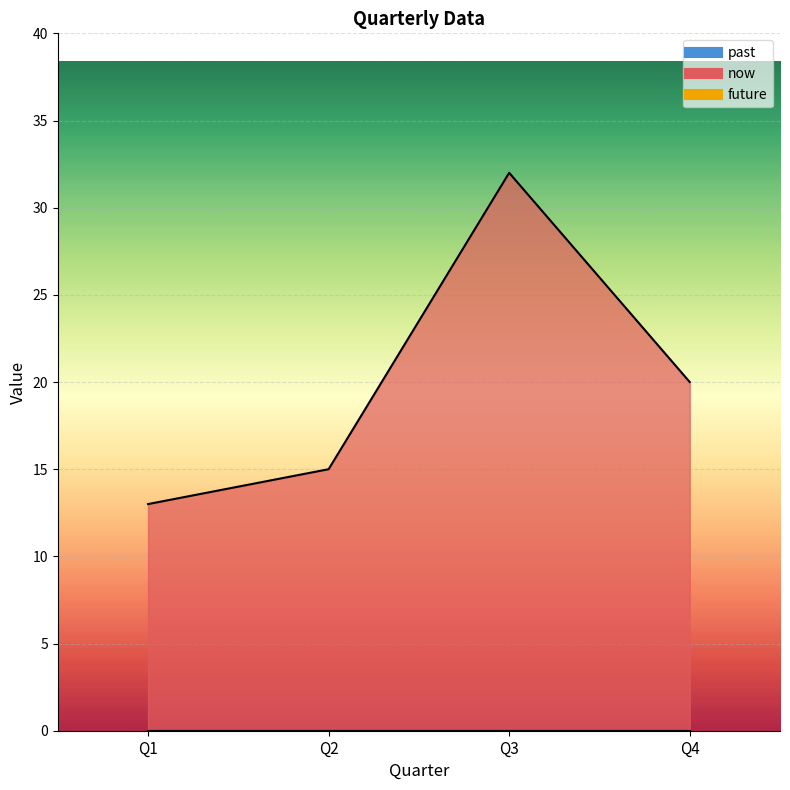

True or false: future and past intersect in this chart.

False